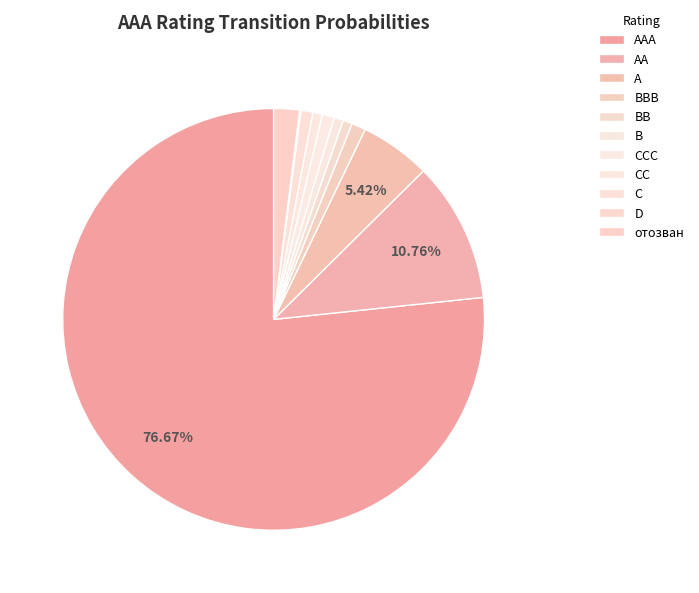

Which slice represents more than half of the pie?

AAA